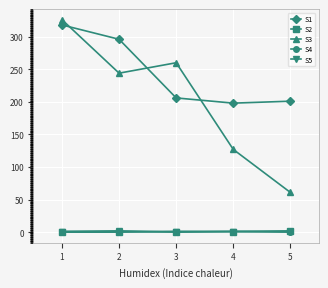

The value of S3 at 1 is 326. True or false?

True